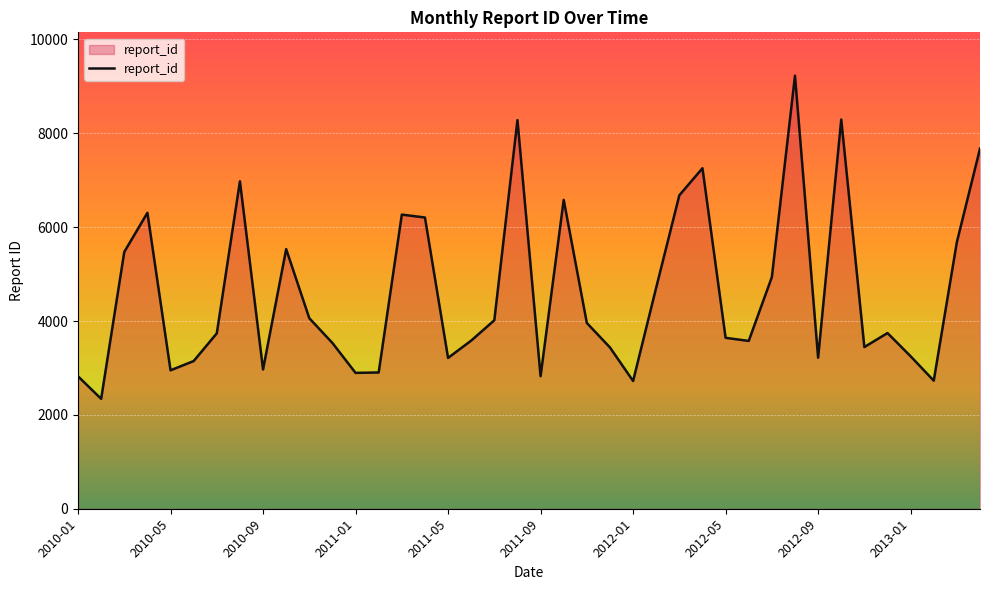

How many values are below 3744?

20